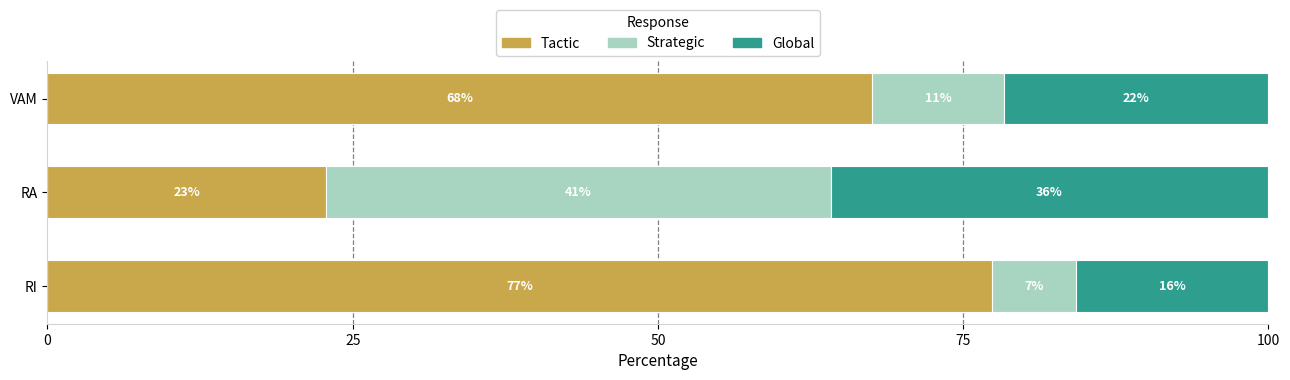

How many bars are there in total?

9